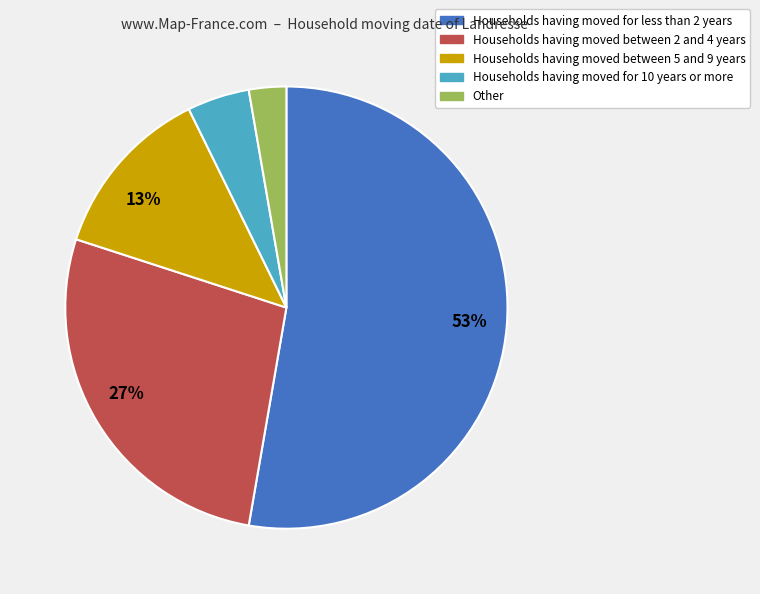

Is there any slice that represents more than half of the pie?

Yes